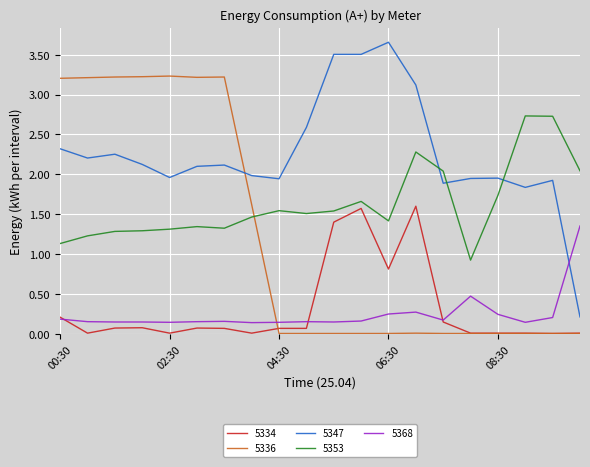

Rank the series by their maximum value, from highest to lowest.

5347, 5336, 5353, 5334, 5368